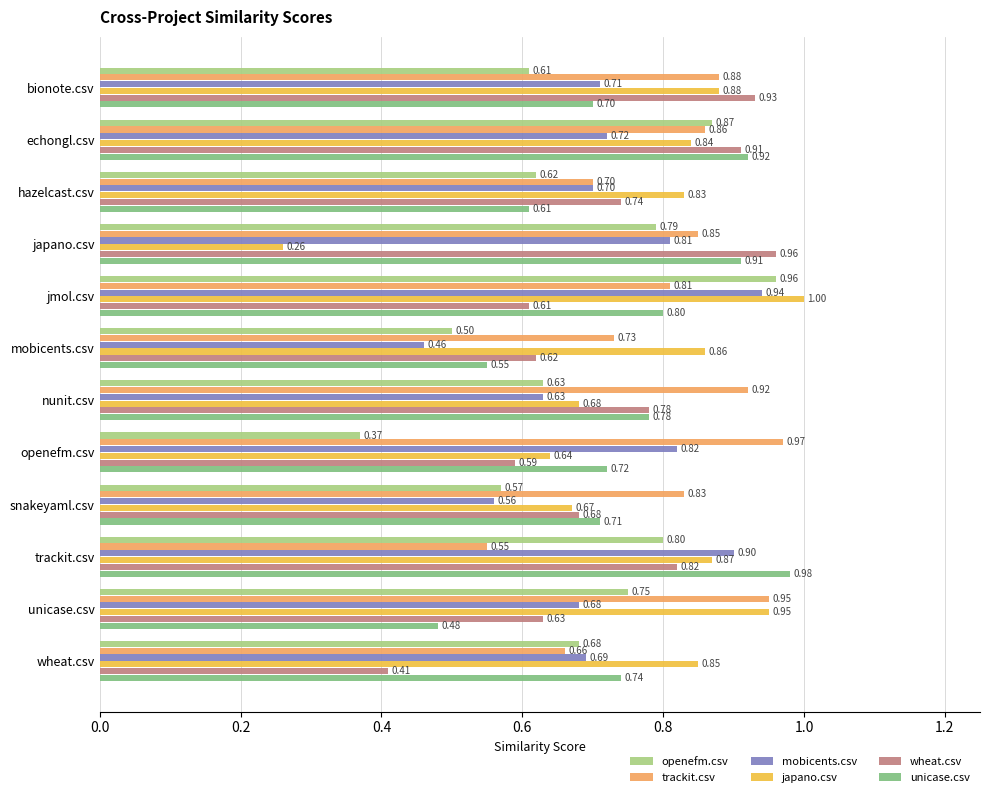

At which category does the chart reach its peak across all series?

jmol.csv